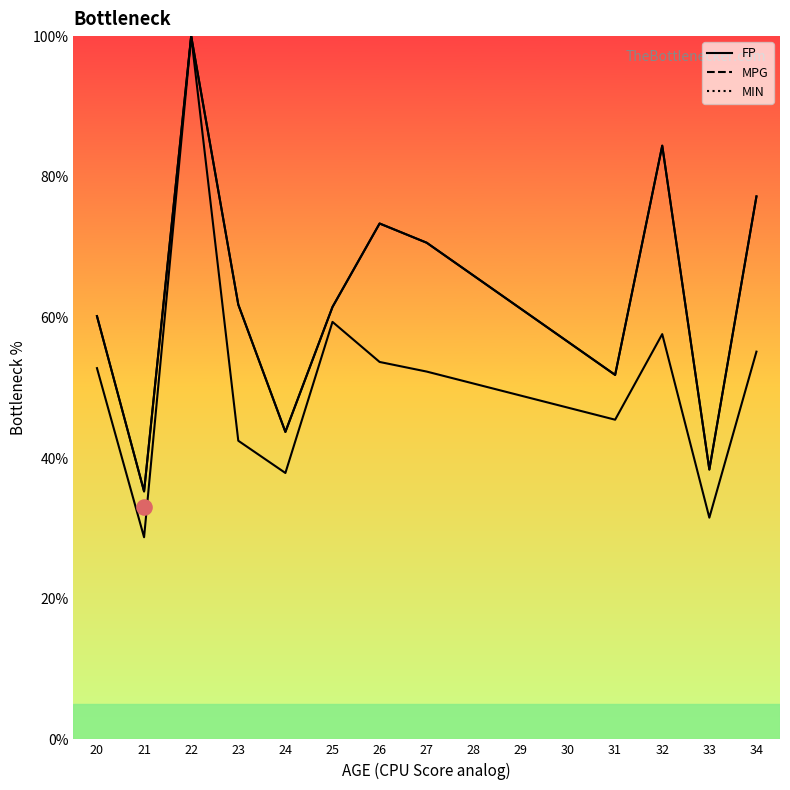

Which series reaches the minimum Y coordinate?

FP